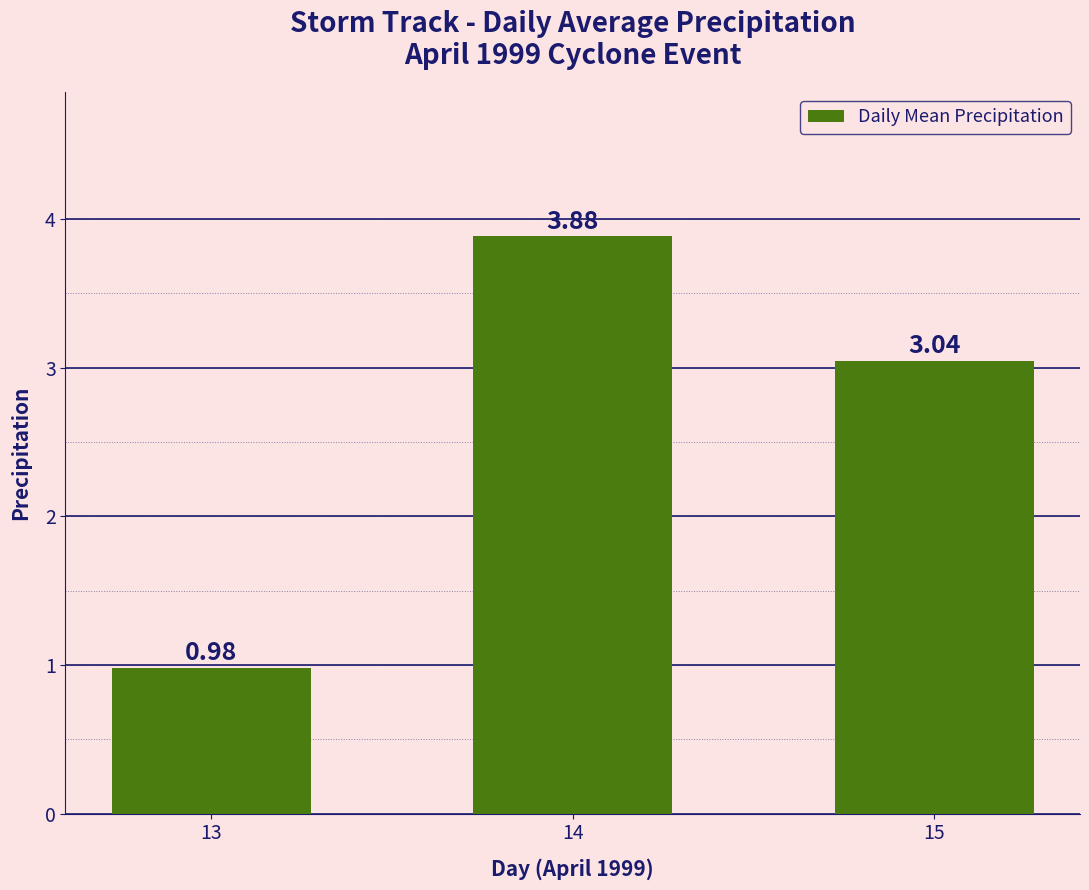

What is the greatest value displayed?

3.9